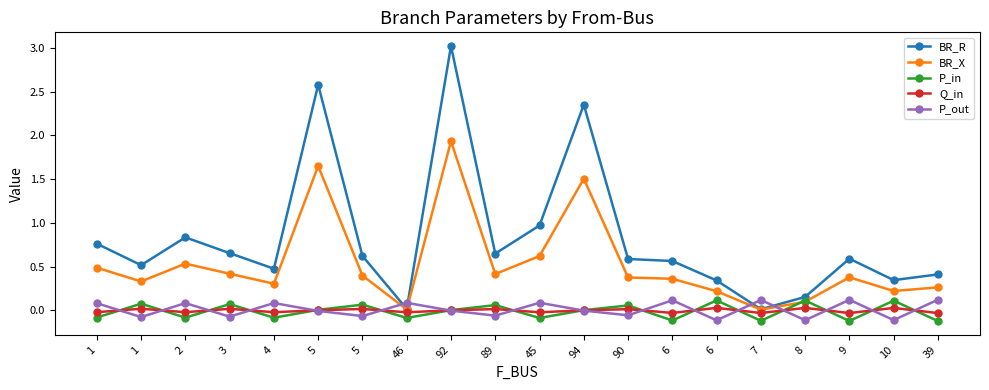

Is the value of BR_R at 94 greater than the value of P_out at 92?

Yes